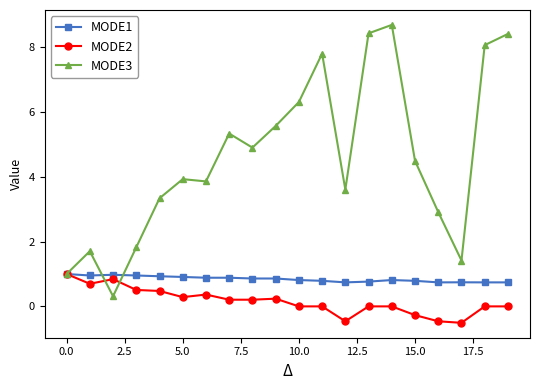

Rank the series by their average value, from lowest to highest.

MODE2, MODE1, MODE3